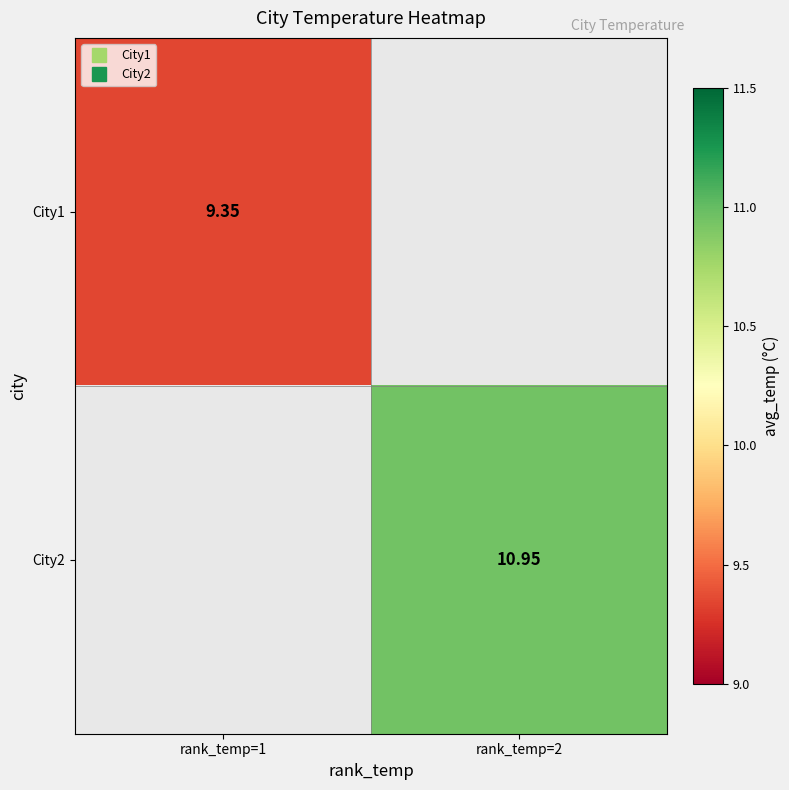

Between rank_temp=2 and rank_temp=1, which is larger?

rank_temp=1